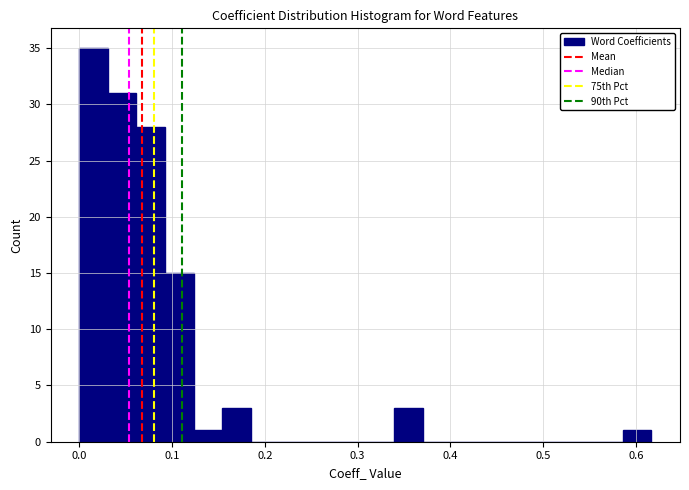

Read against the x-axis, roughly where is the centre of the tallest bar?

0.02